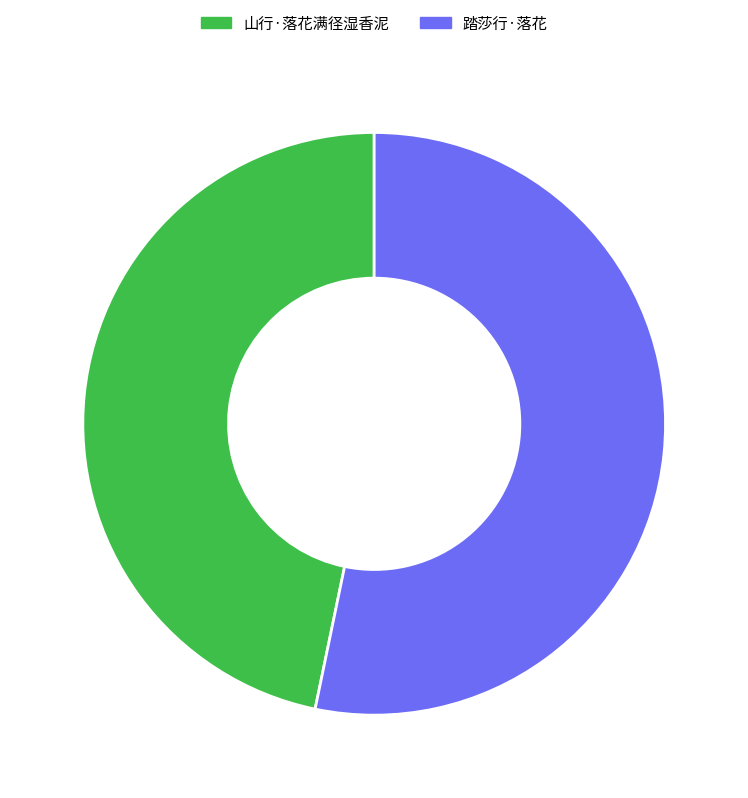

Between 踏莎行·落花 and 山行·落花满径湿香泥, which is larger?

踏莎行·落花